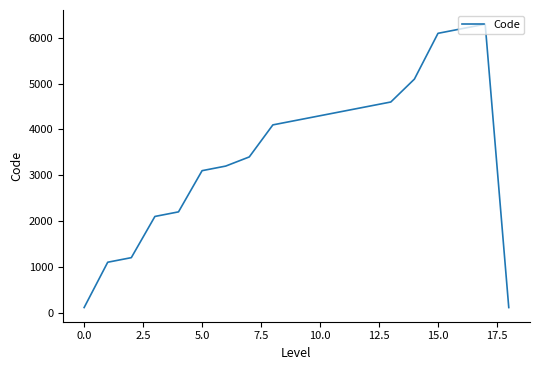

What is the greatest value displayed?

6300